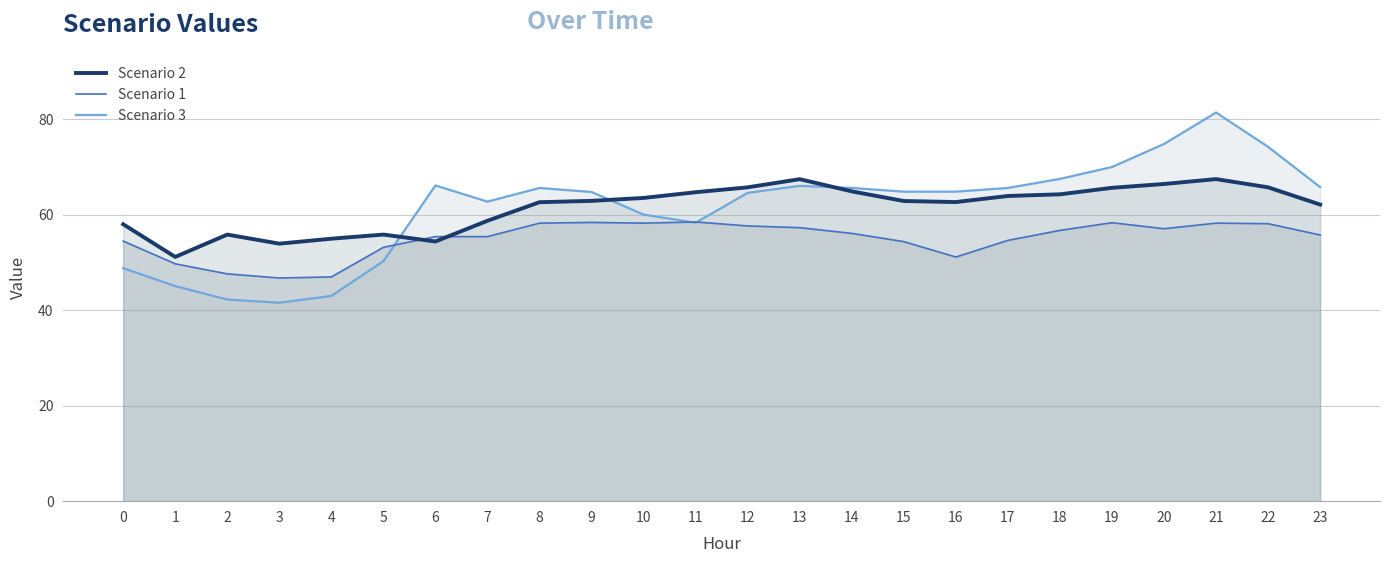

The value of Scenario 1 at 5 is 53.2. True or false?

True